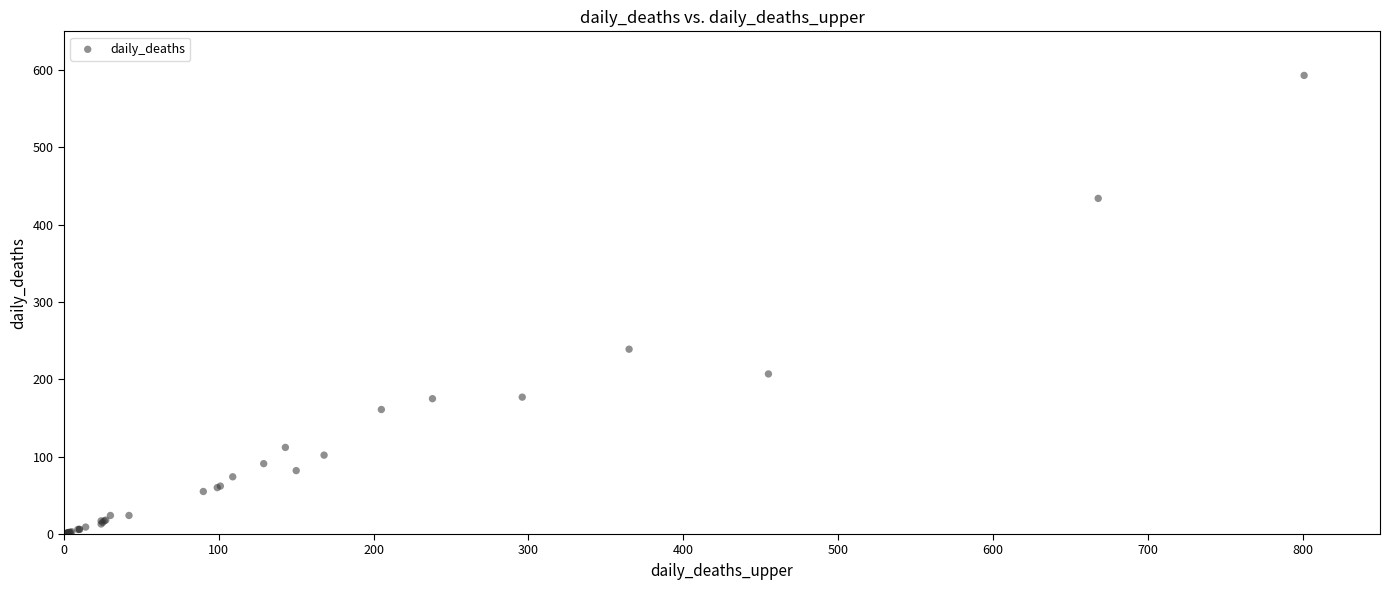

What Y value in the scatter plot is closest to 296?

239